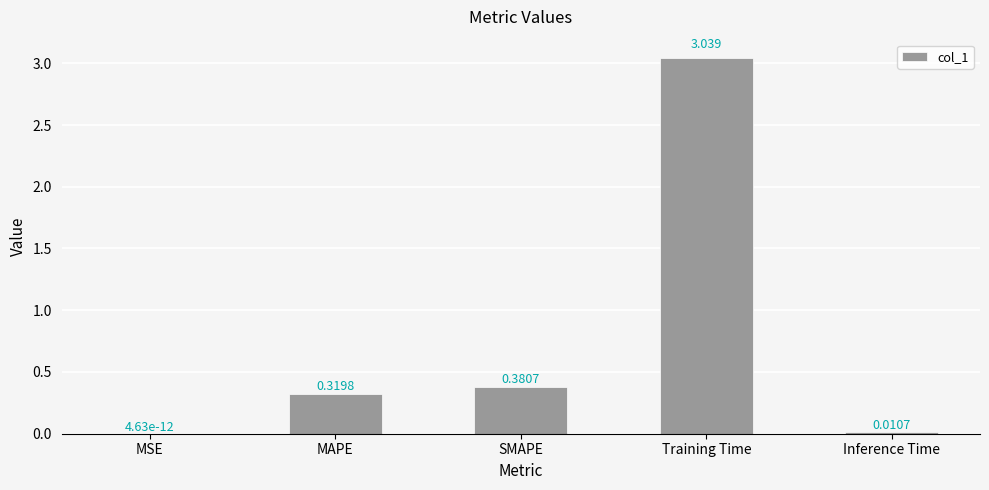

At which category does the chart reach its peak across all series?

Training Time